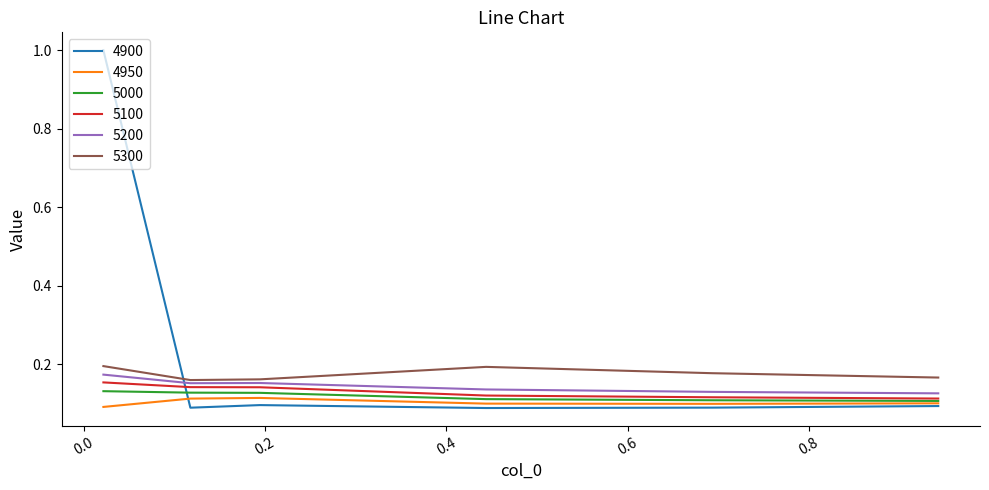

Which series has the widest spread of values?

4900